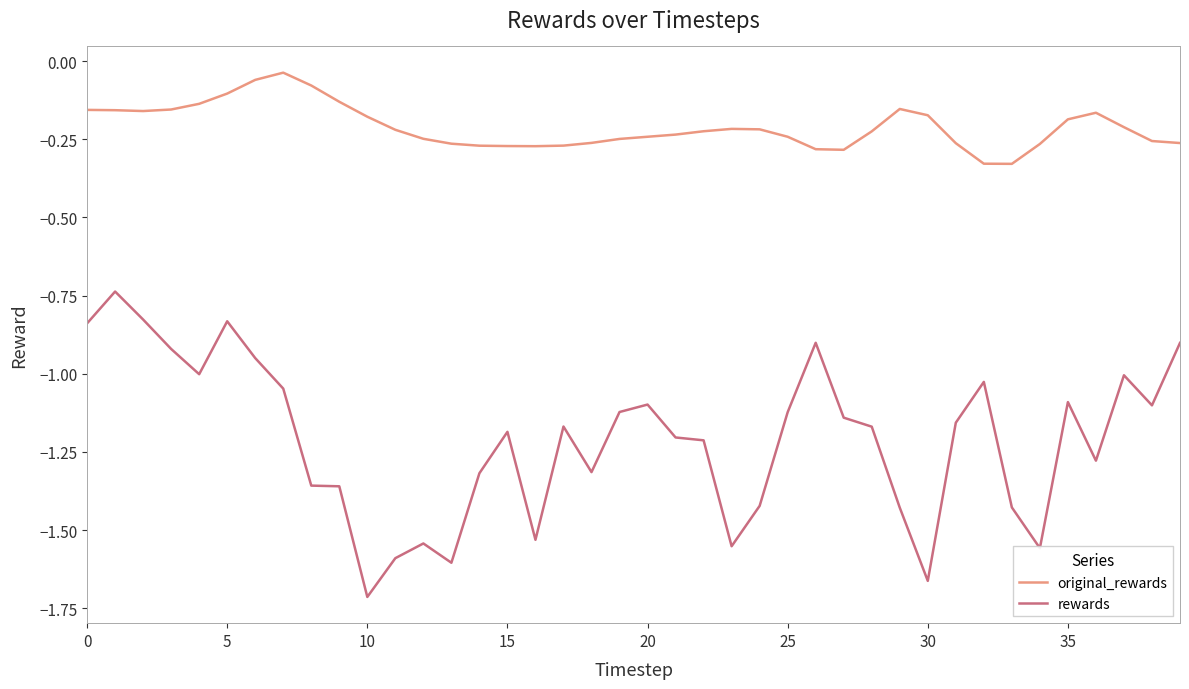

What is the sum of all rewards values?

-48.4